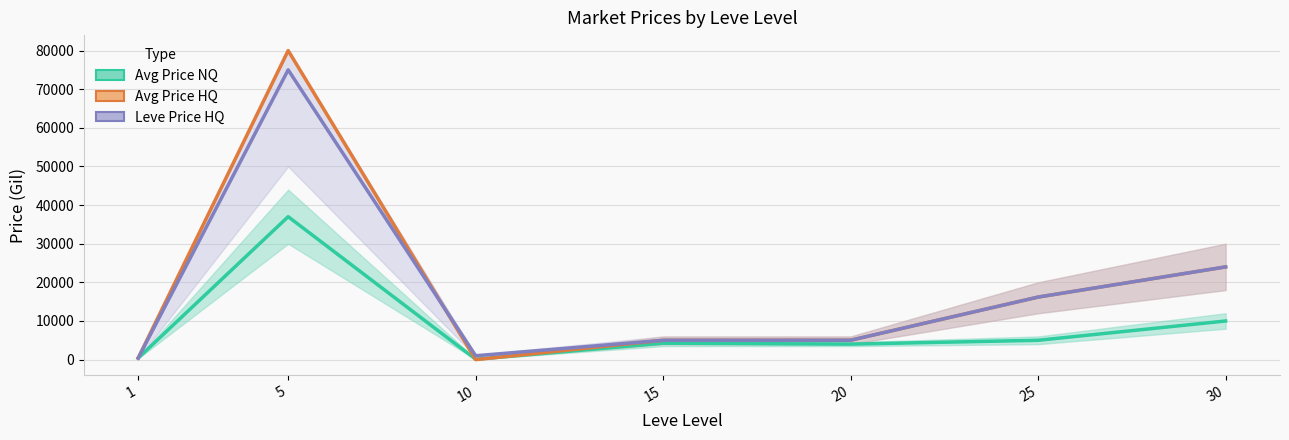

Count the number of data series in this chart.

3